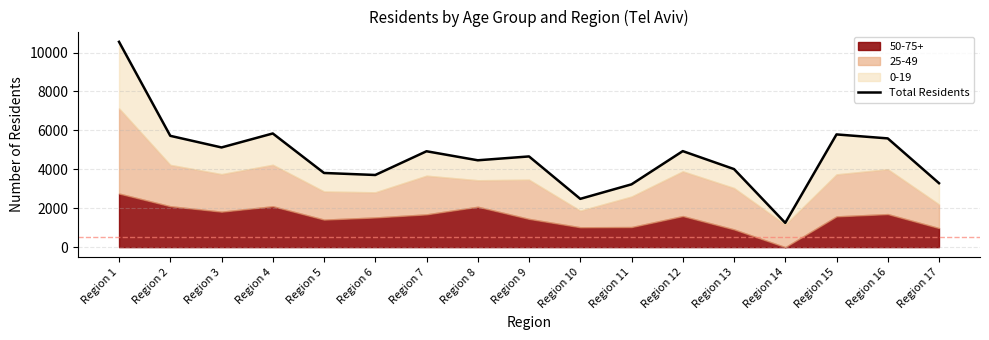

How many data points does each series have?

17